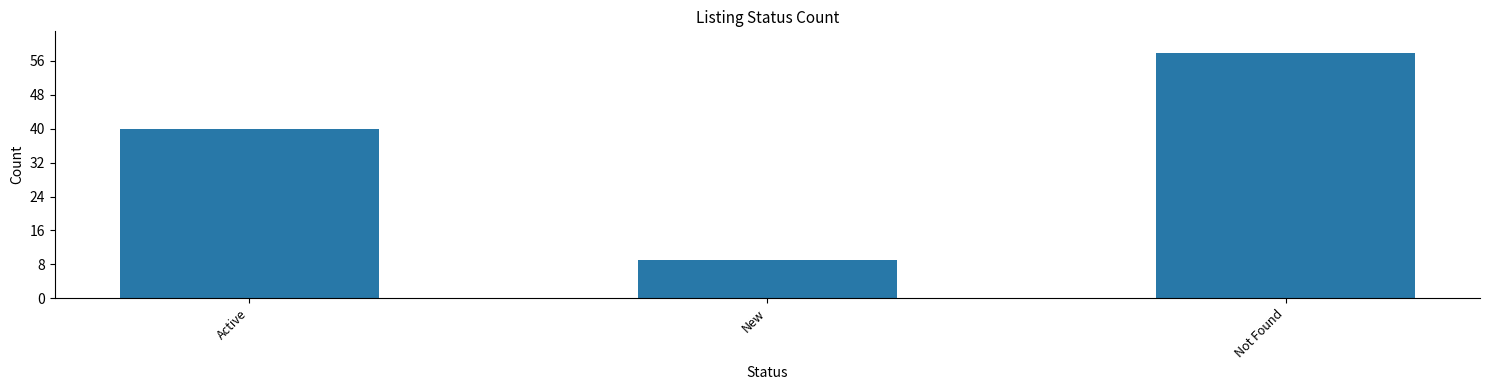

What value does the data have at Active?

40